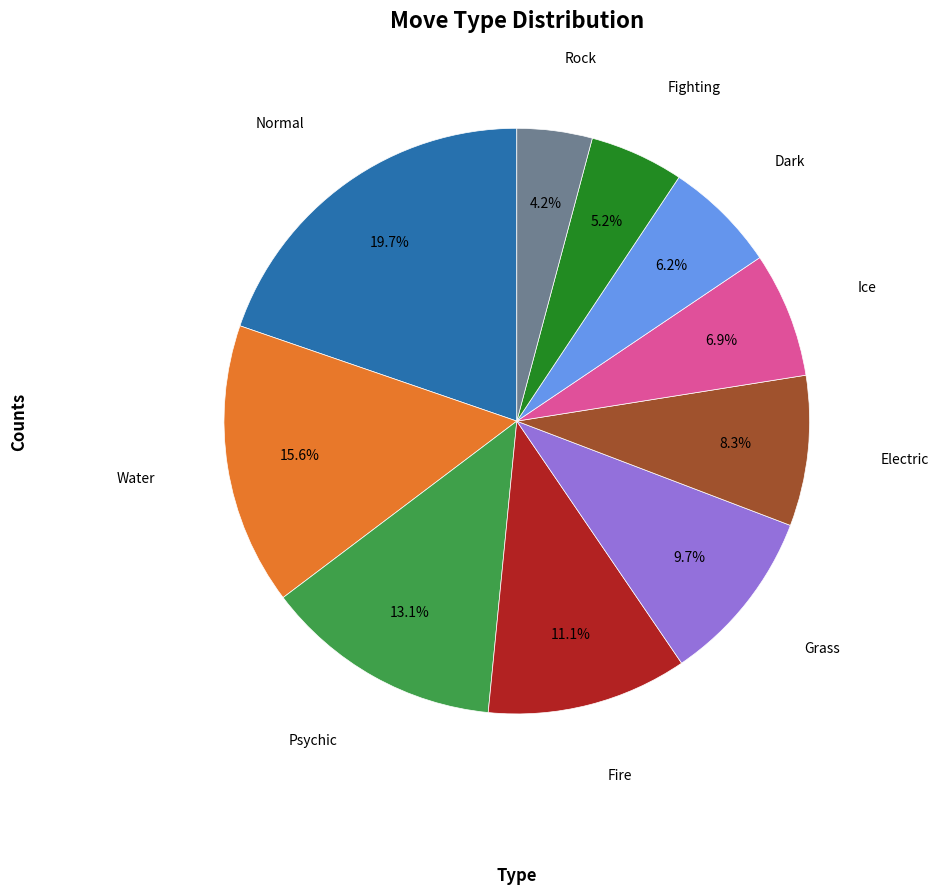

To the nearest percent, what is the difference between the largest and smallest slice percentages?

16%